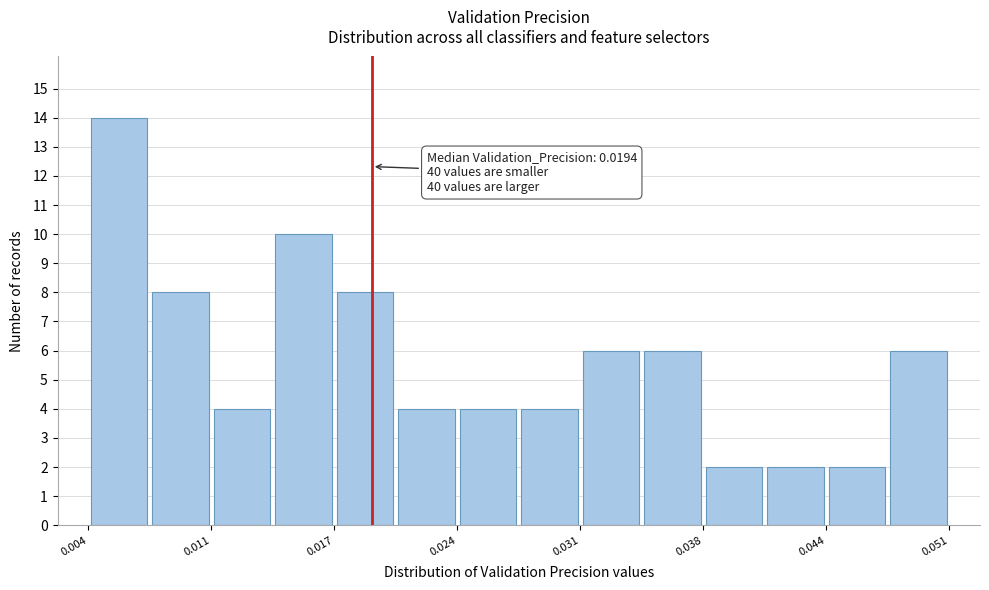

Around what value on the x-axis is the tallest bar? Give the approximate position of its centre, as read against the axis.

0.006